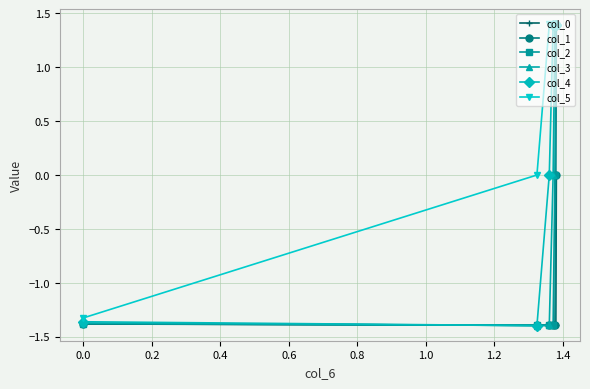

What is the value of the col_3 point at the 6th from the left?

1.4